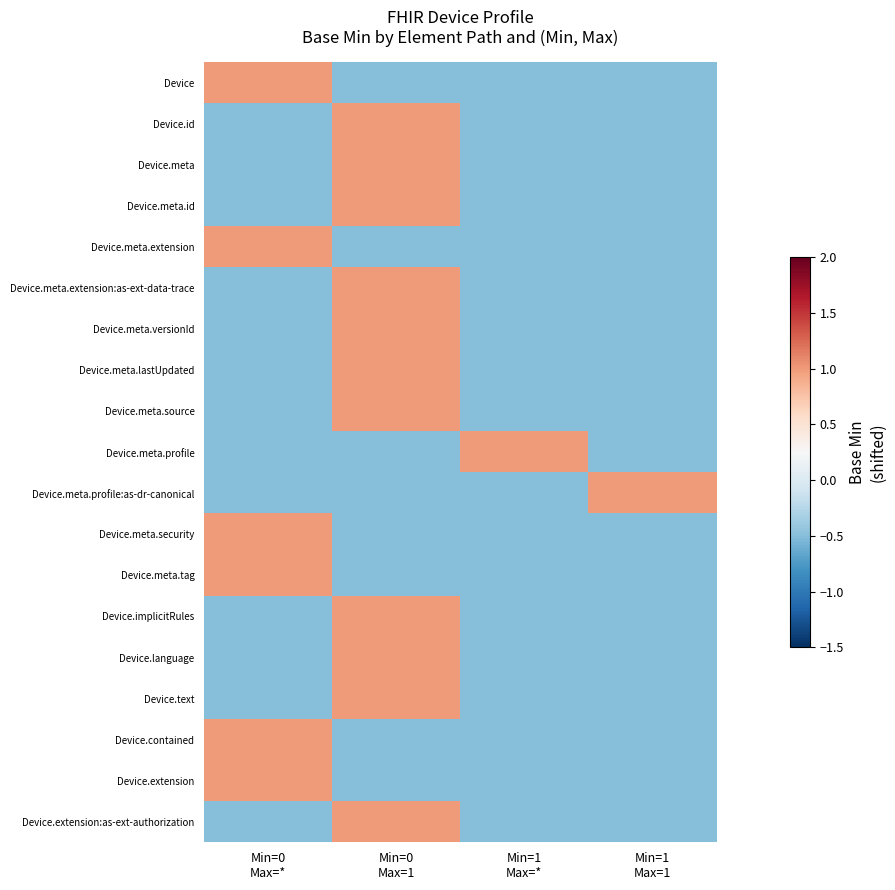

What is the total value across all series at Min=0
Max=1?

7.0